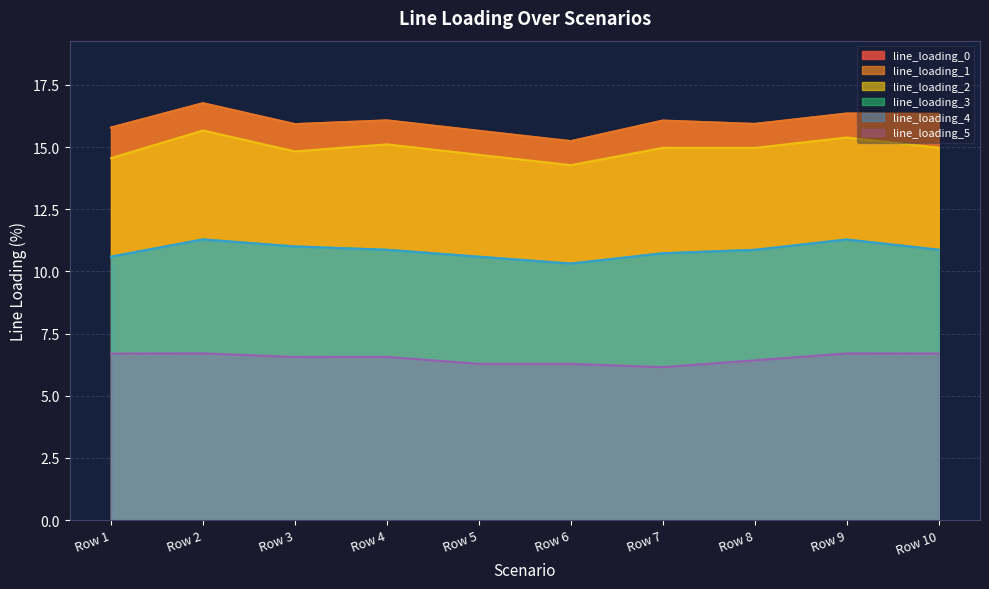

True or false: line_loading_5 and line_loading_4 intersect in this chart.

False